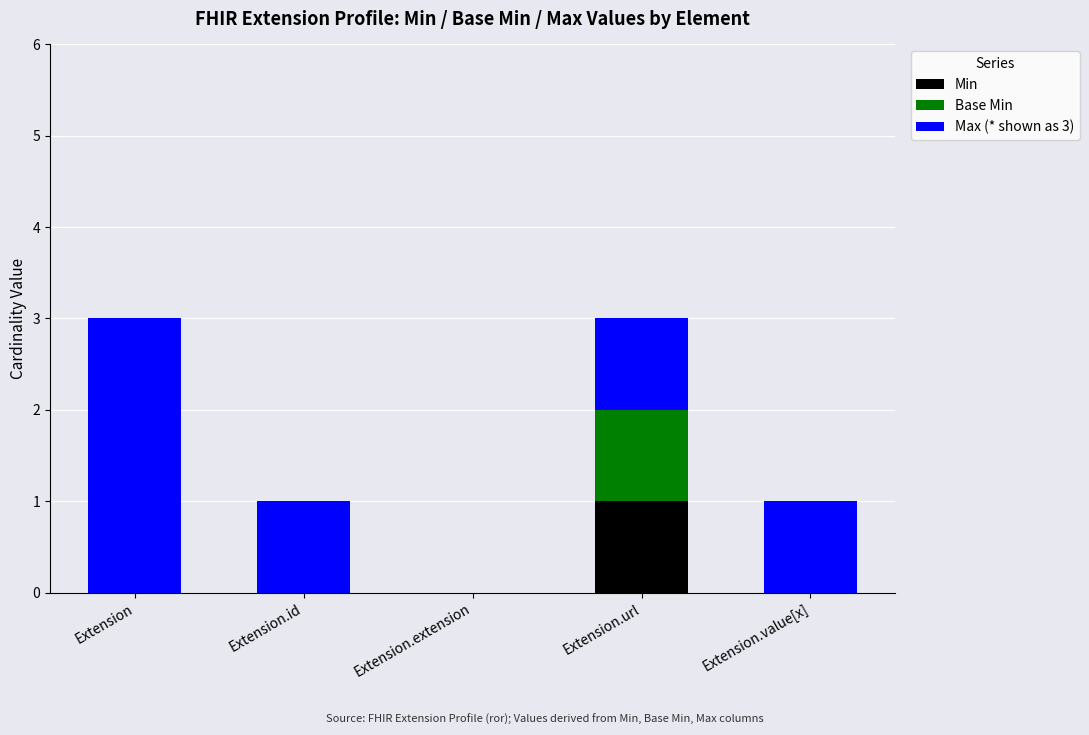

Which category has the highest value in the Min series?

Extension.url